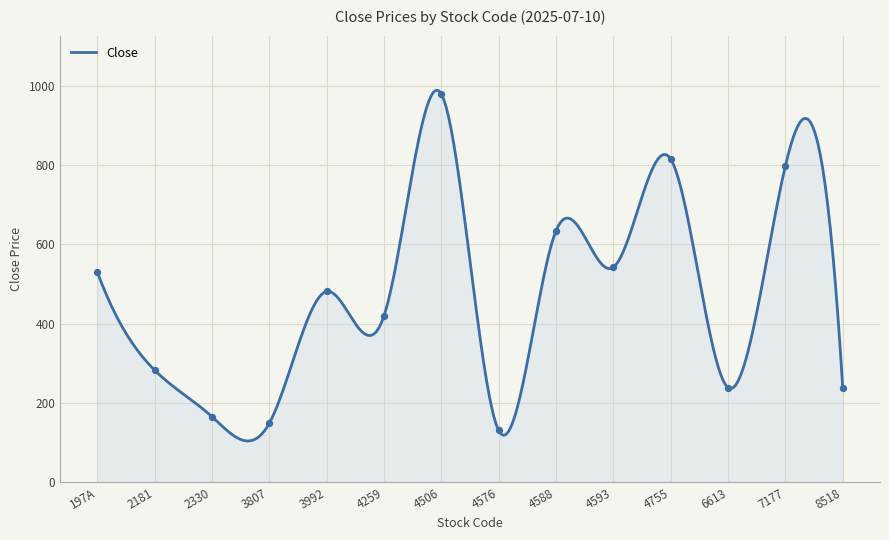

What is the minimum value shown in the chart?

103.6